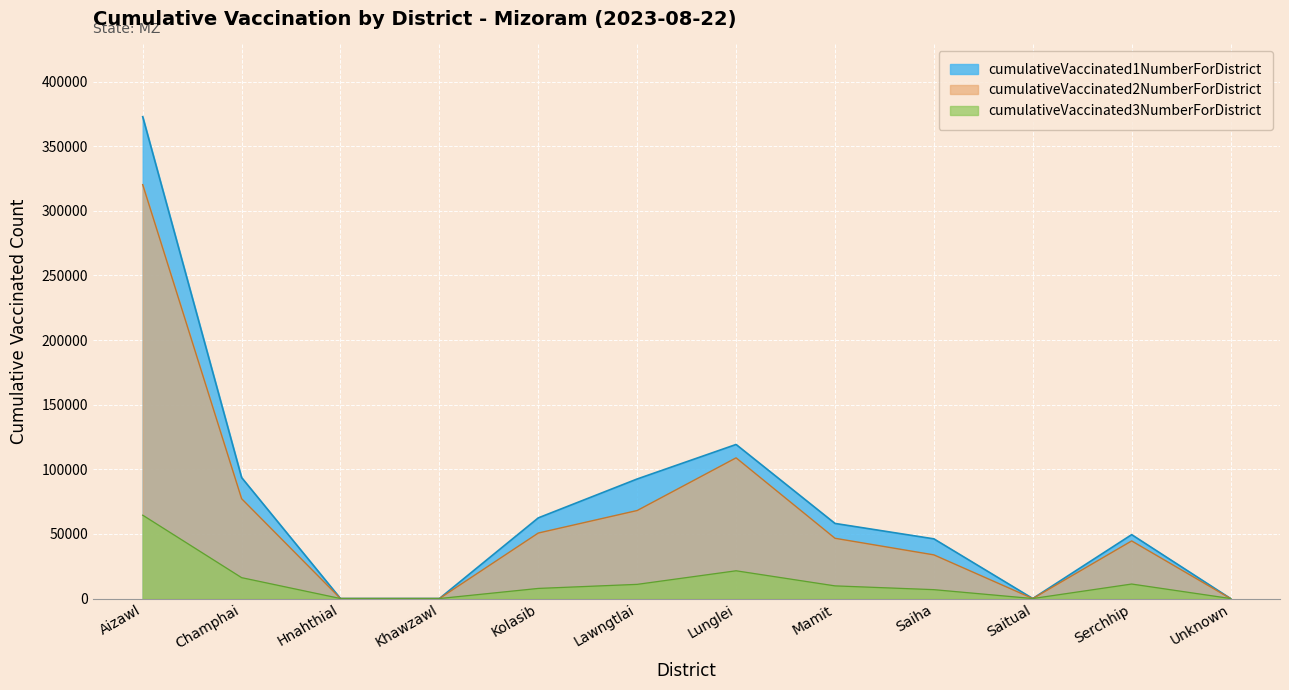

At which category is the sum across all series the highest?

Aizawl